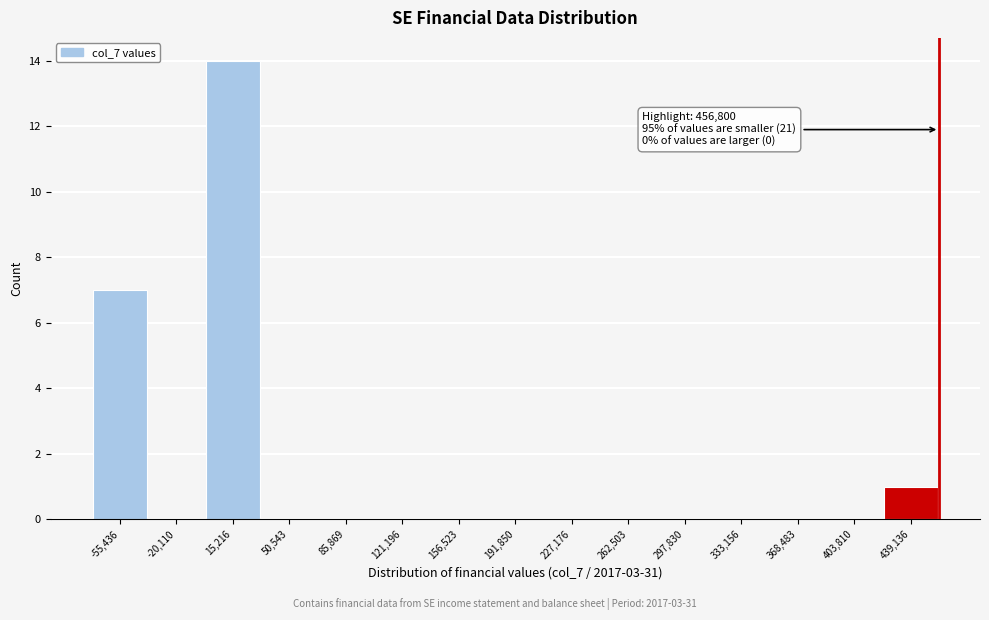

Which range on the x-axis has the tallest bar?

0 to 35000